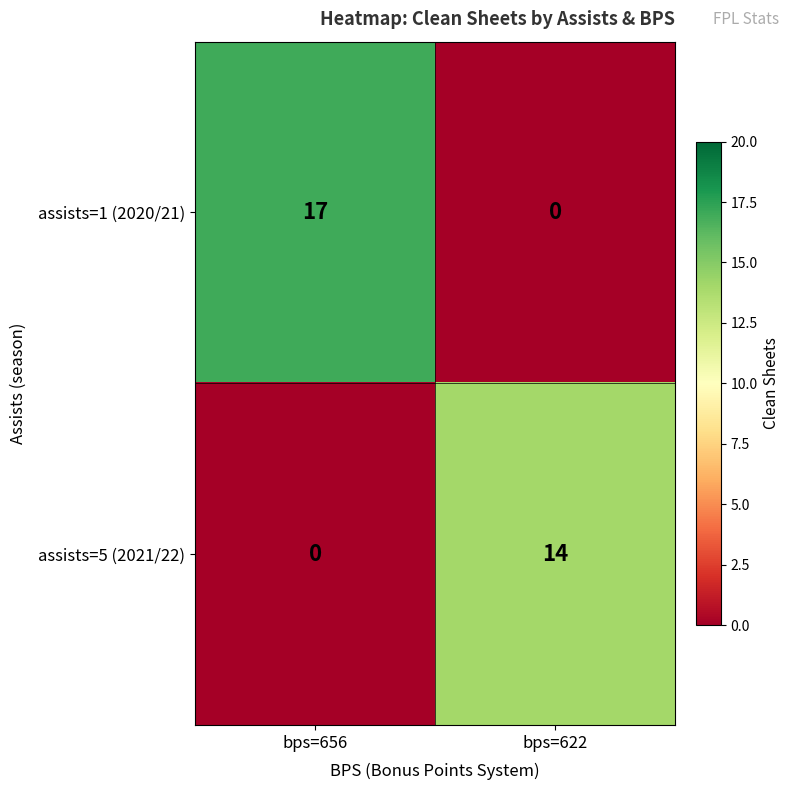

At bps=656, list the series in order from smallest to largest.

assists=5 (2021/22), assists=1 (2020/21)